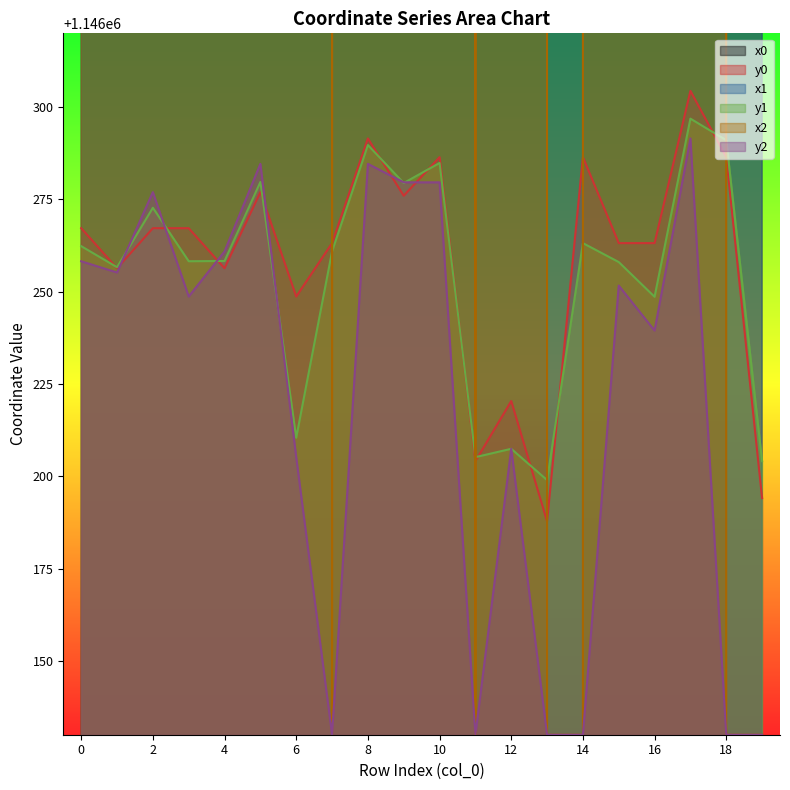

What is the difference between the x2 values at 0 and 14?

1426511.2